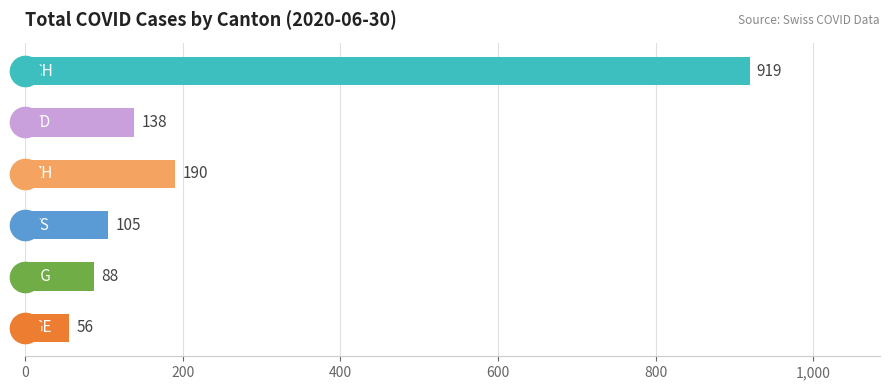

What is the sum of all values?

1496